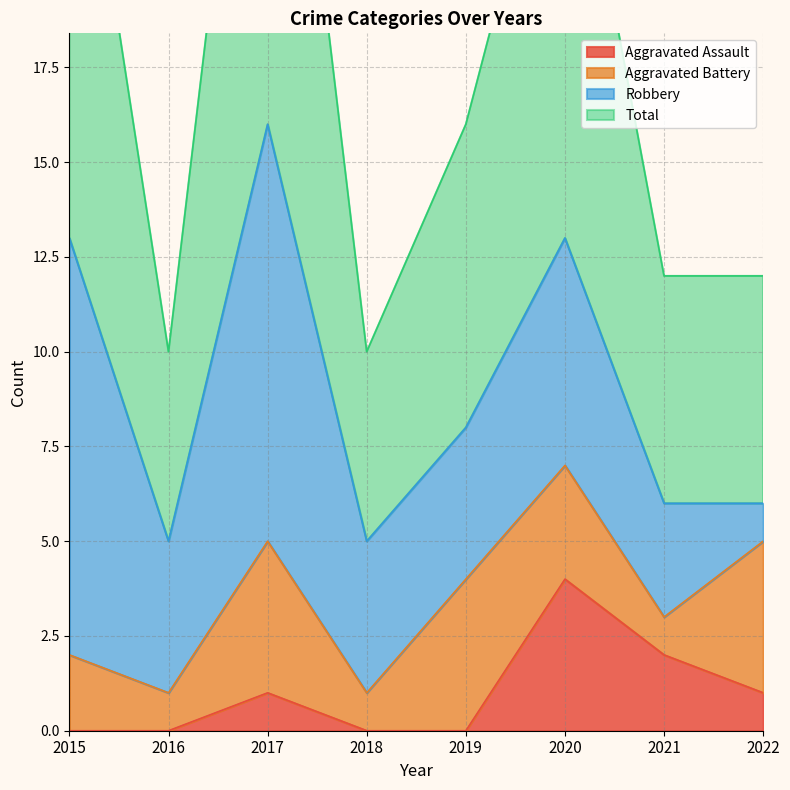

What is the maximum value shown in the chart?

32